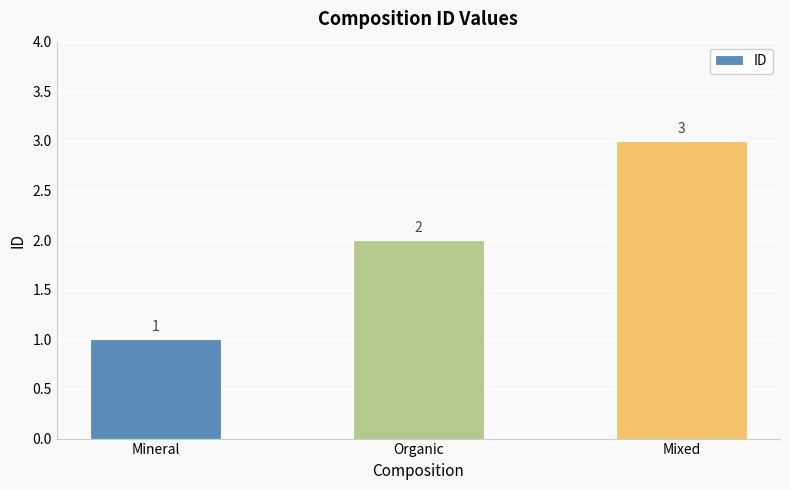

Where is the data nearest to the value 2?

Organic